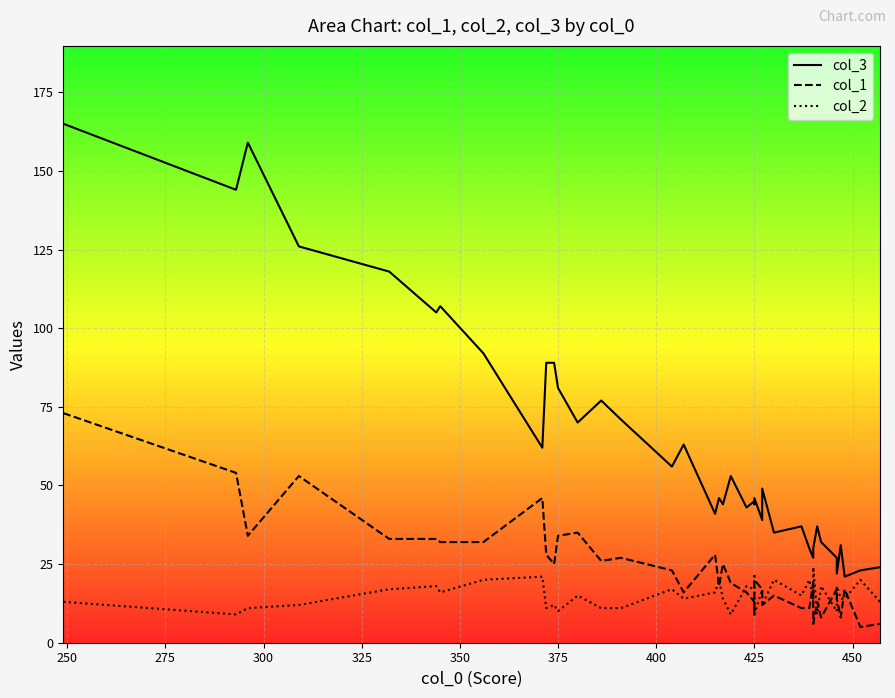

True or false: col_3 line and col_1 line cross at least once.

False